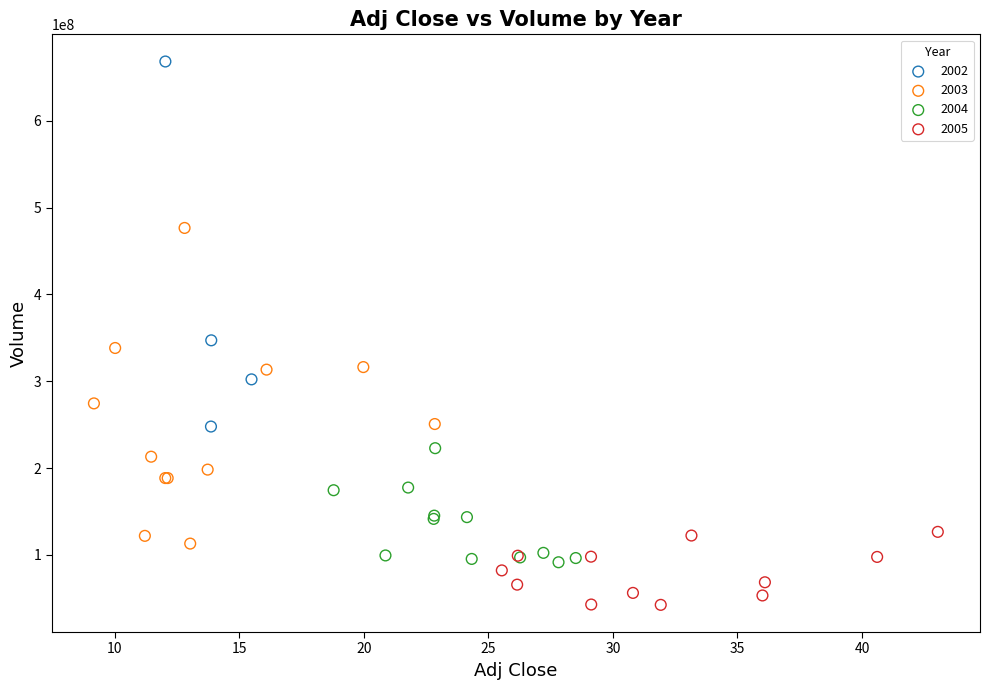

Which series reaches the minimum Y coordinate?

2005